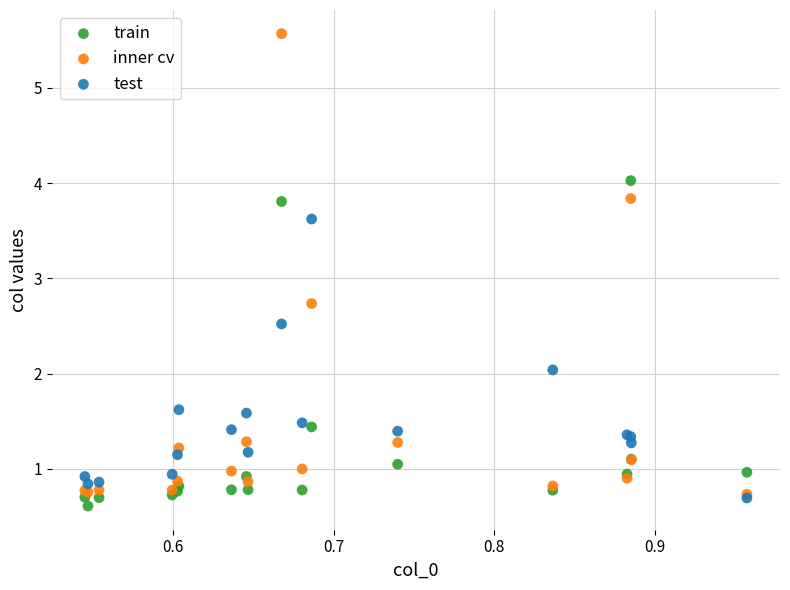

Which series reaches the minimum Y coordinate?

train